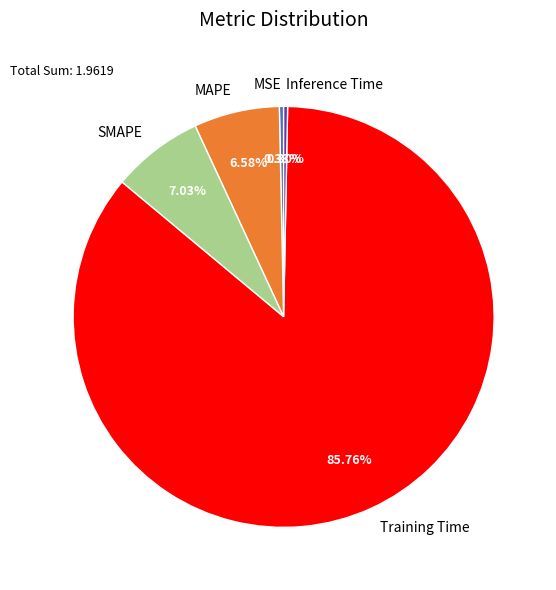

Count the number of slices in the pie.

5